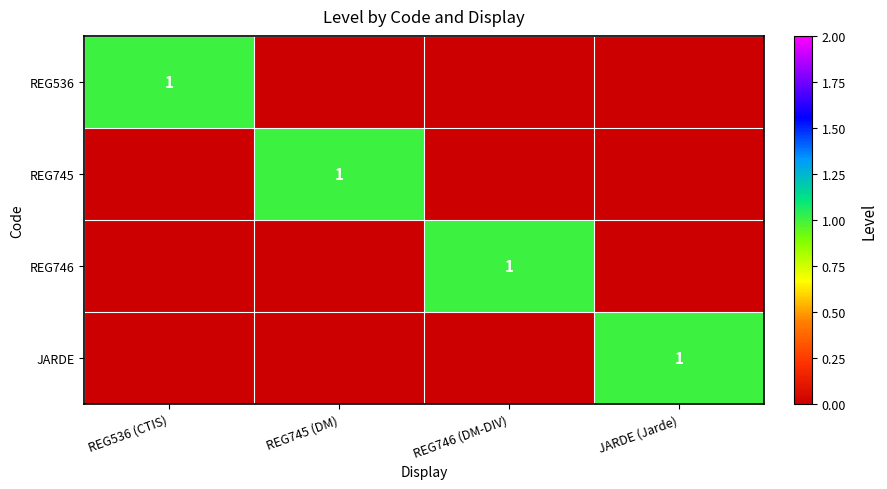

The value of REG746 at REG746 (DM-DIV) is 1. True or false?

True